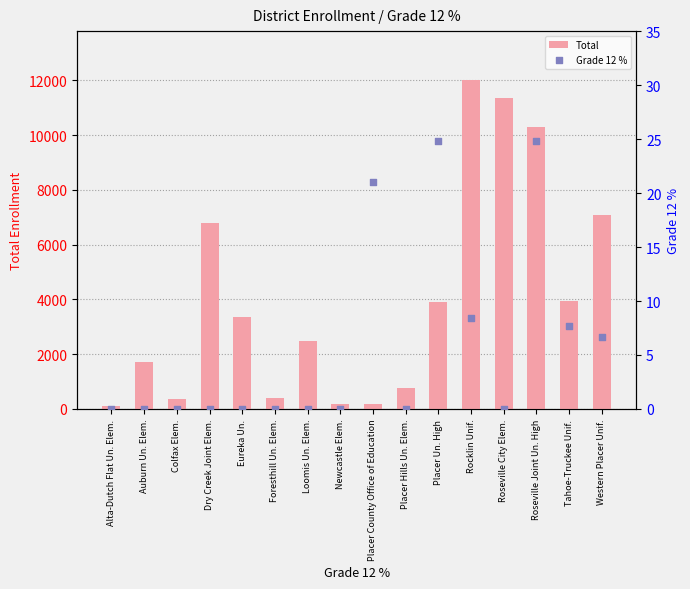

What are all the series names shown in the legend?

Total, Grade 12 %